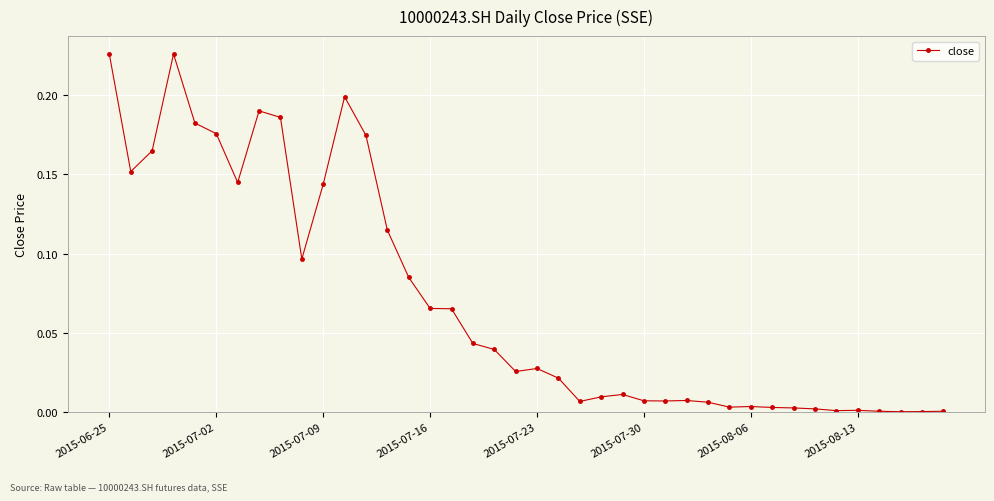

What is the sum of all values?

2.8